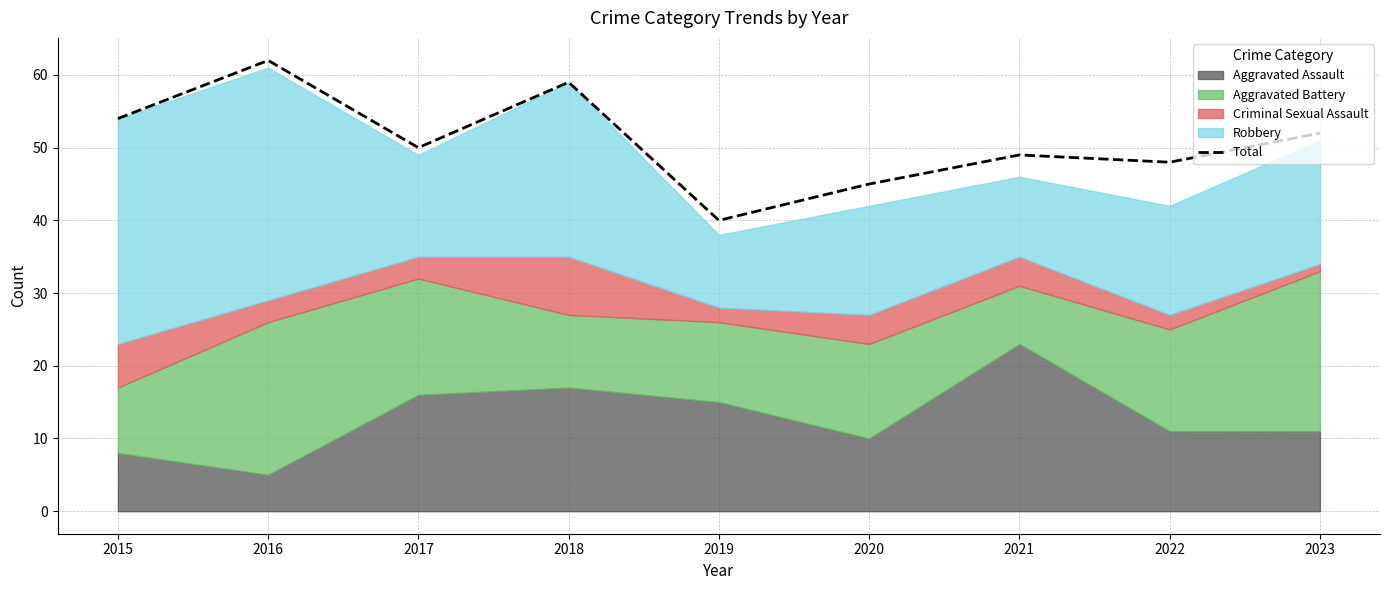

At which category does the data reach its first local valley?

2017